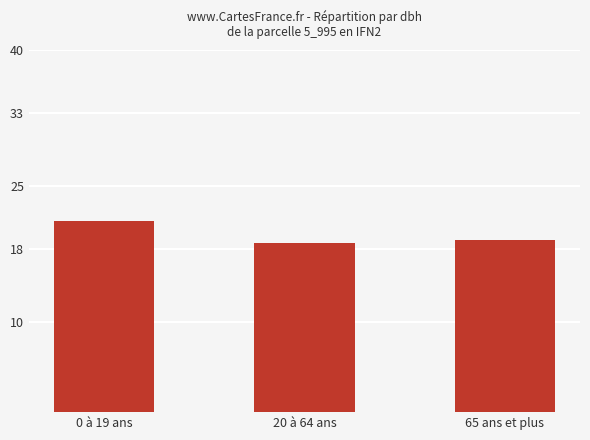

Is it true that the value at 20 à 64 ans is 18.6?

True